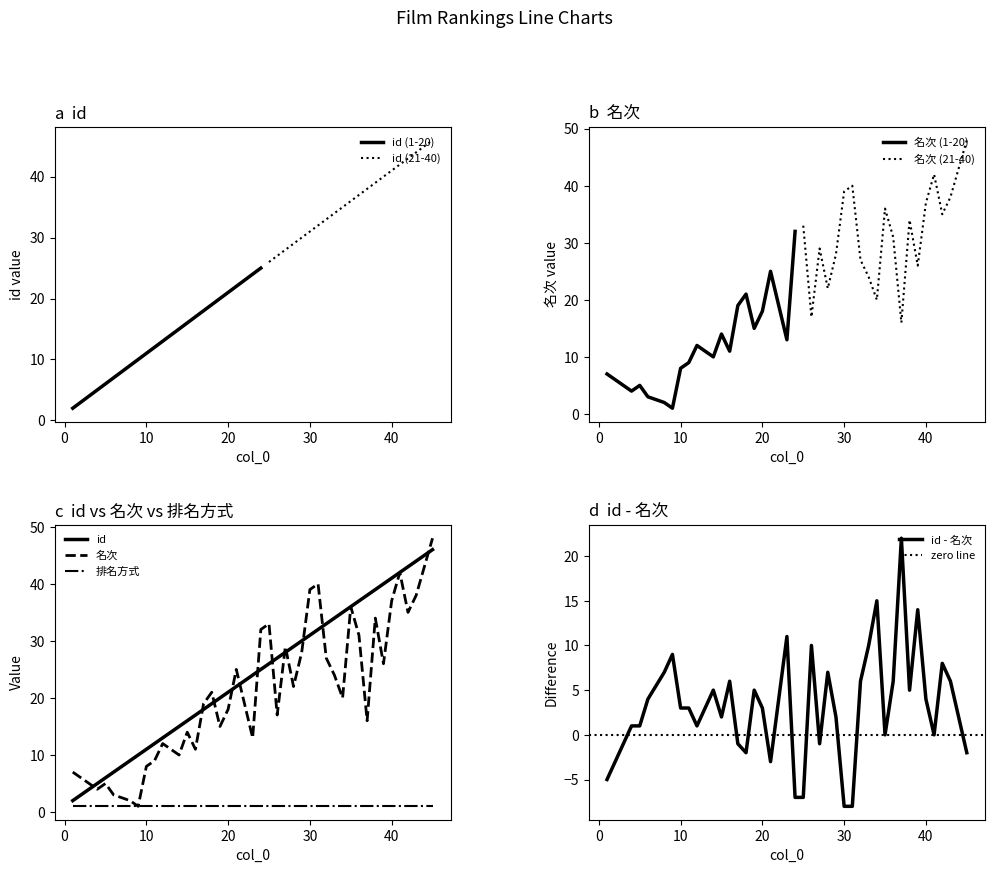

What is the highest value of the 名次 series?

48